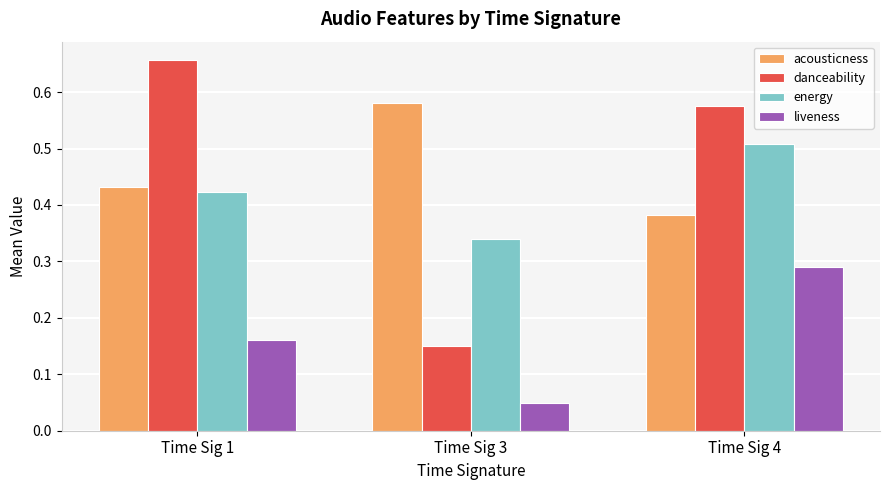

Where is danceability nearest to the value 0?

Time Sig 3